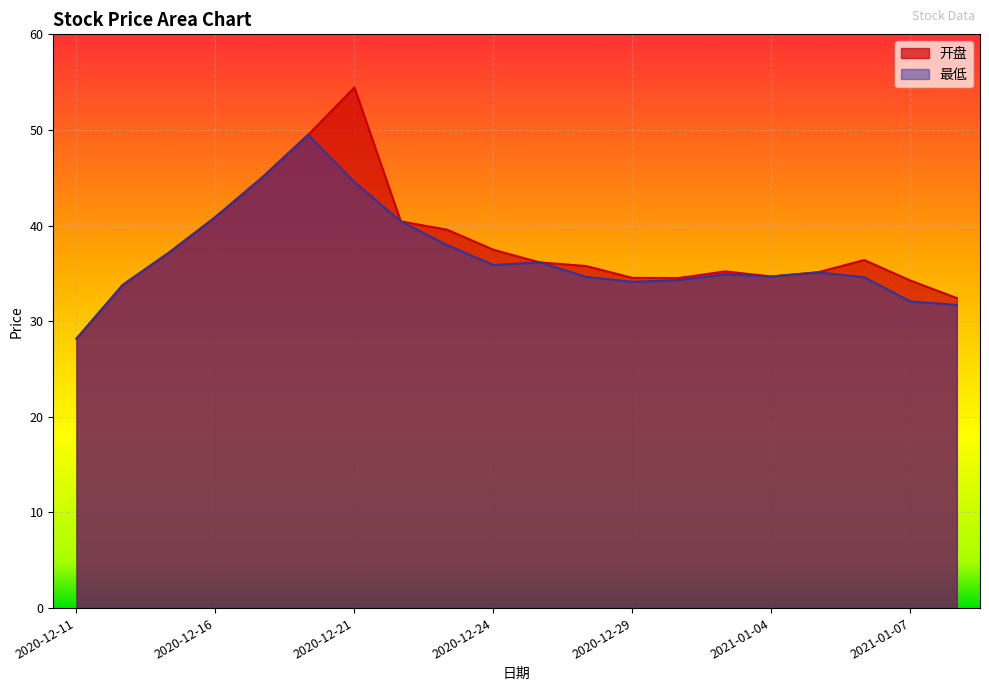

What position from the right is 2020-12-17?

16